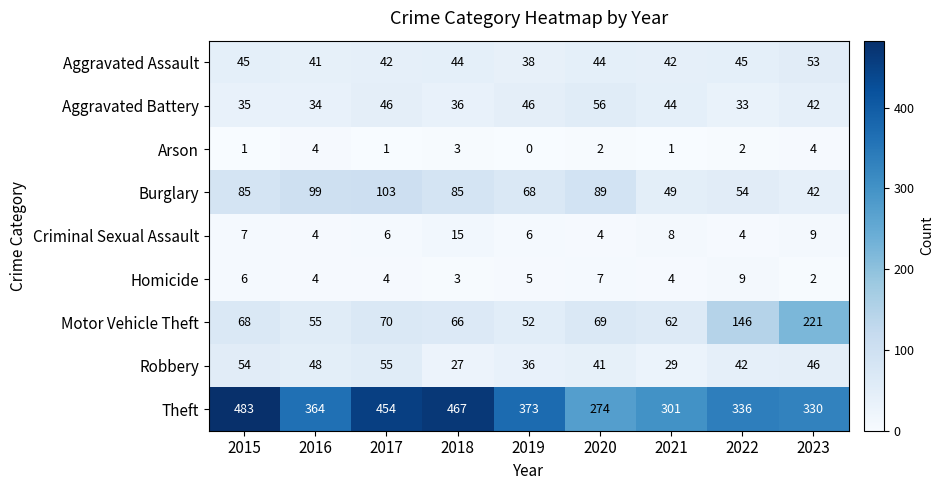

What is the spread (max minus min) of values at 2015?

482